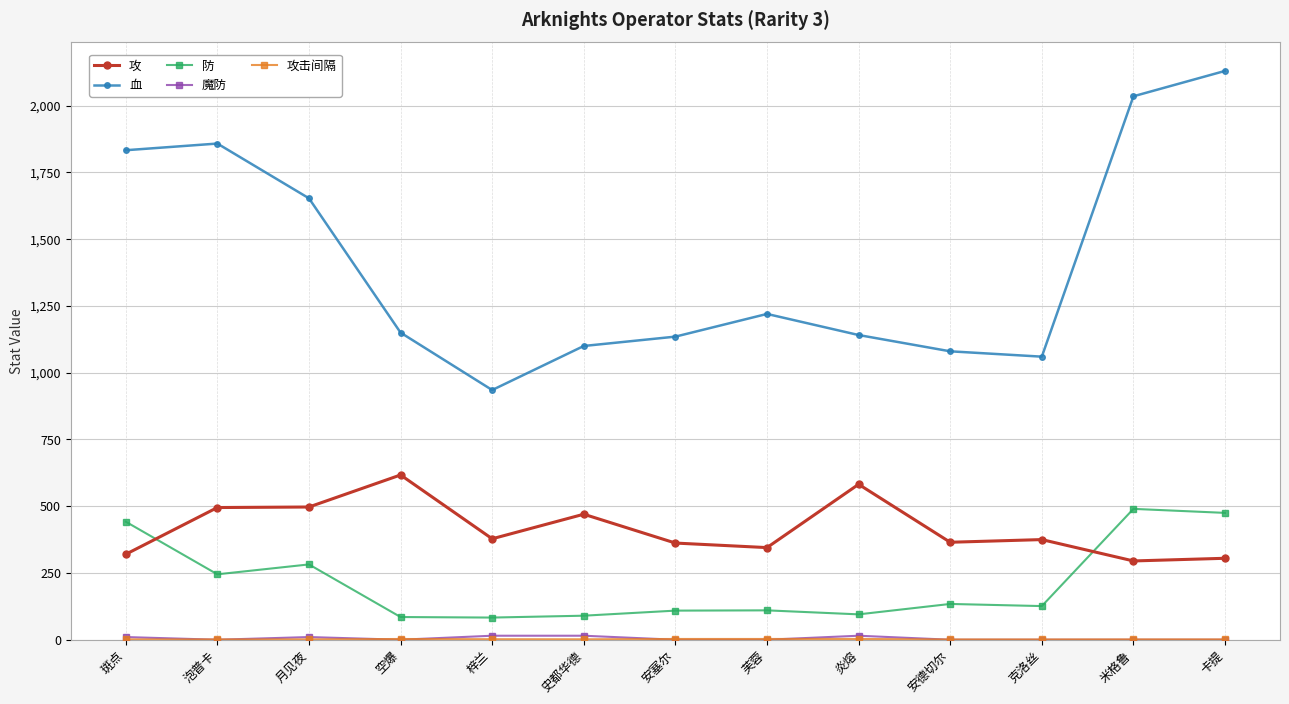

True or false: 防 has more than 1 interior local peaks.

True